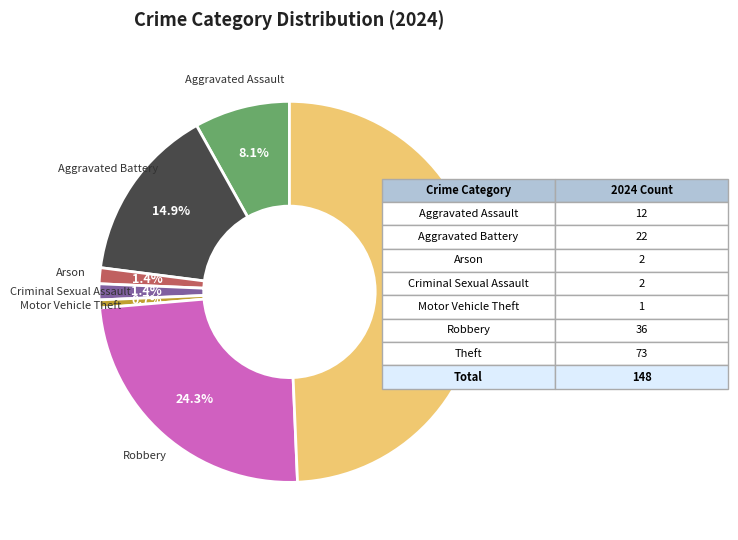

Is there any slice that represents more than half of the pie?

No